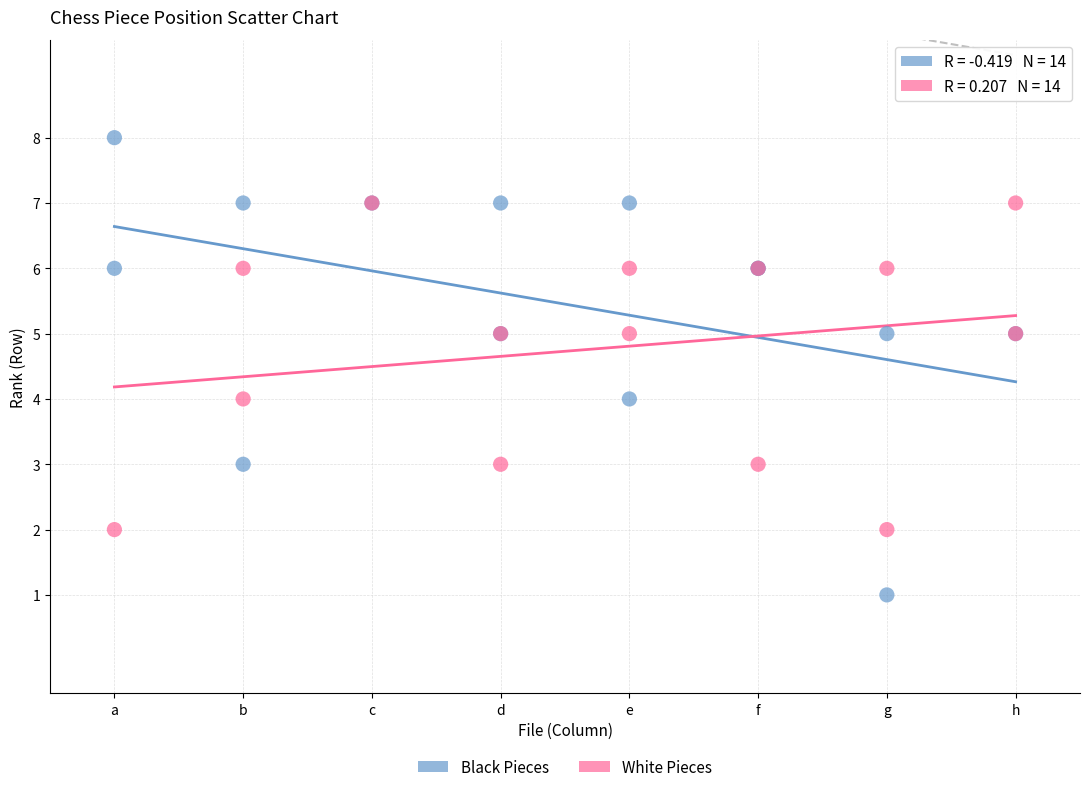

Which series contains the highest Y value?

Black Pieces